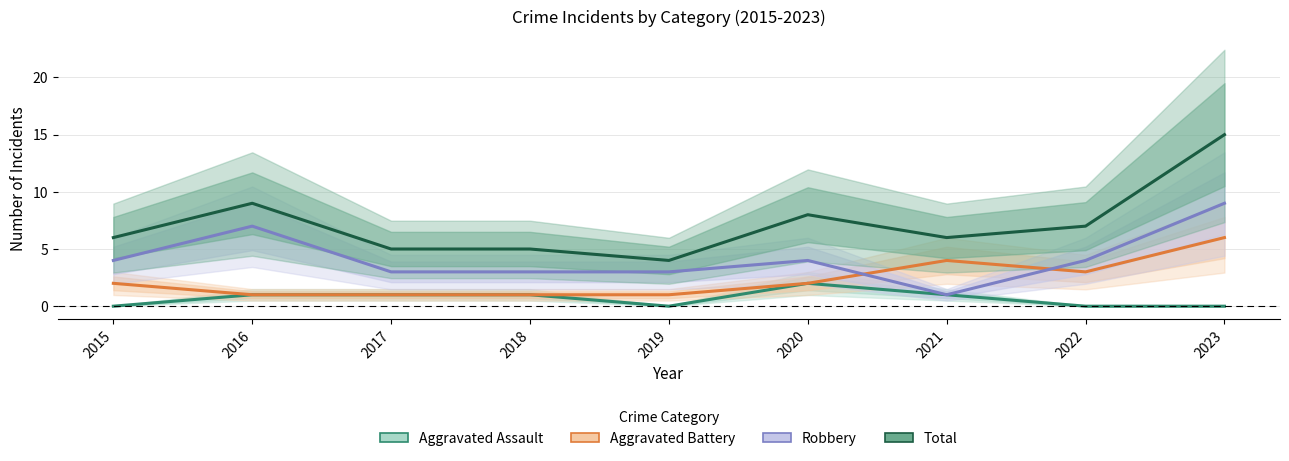

At which category does Total reach its first local valley?

2019